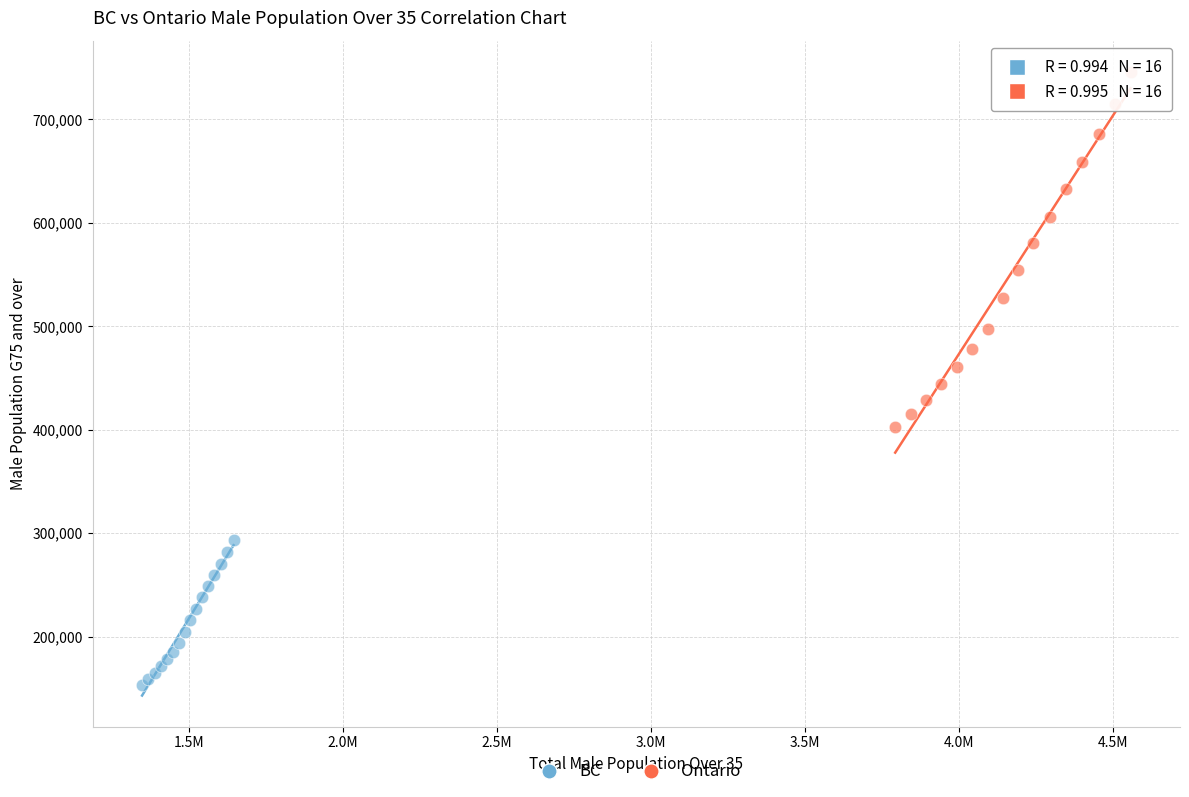

Which series contains the lowest Y value?

BC